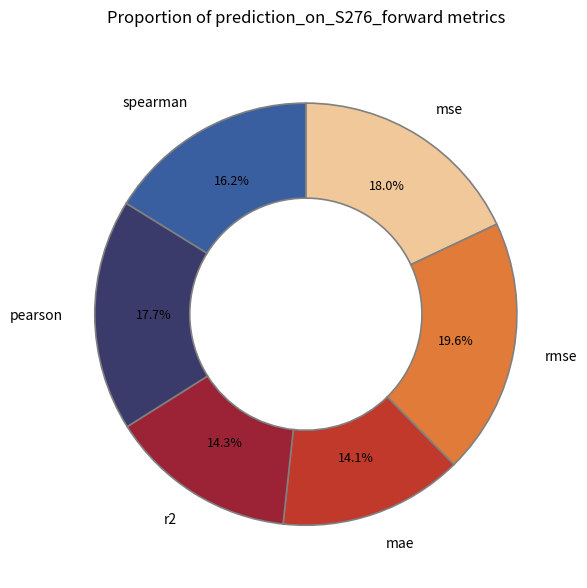

Does rmse account for over 50% of the chart?

No